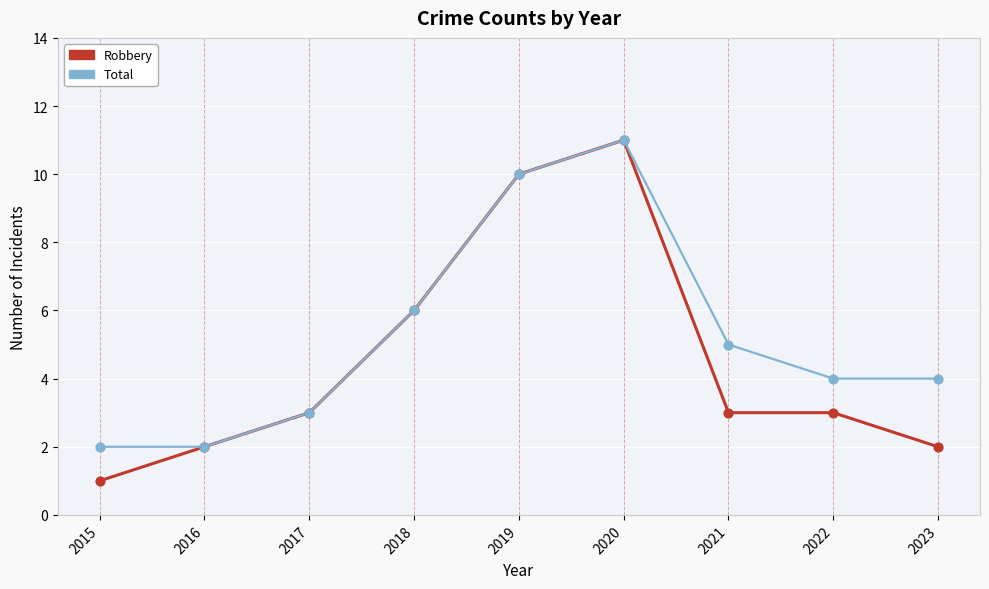

Is the value of Total at 2020 greater than the value of Robbery at 2017?

Yes